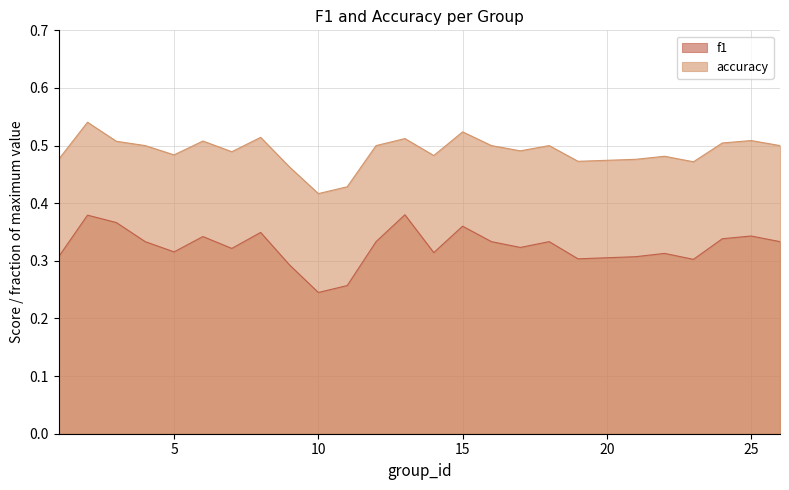

How many interior local peaks does the accuracy series have?

8